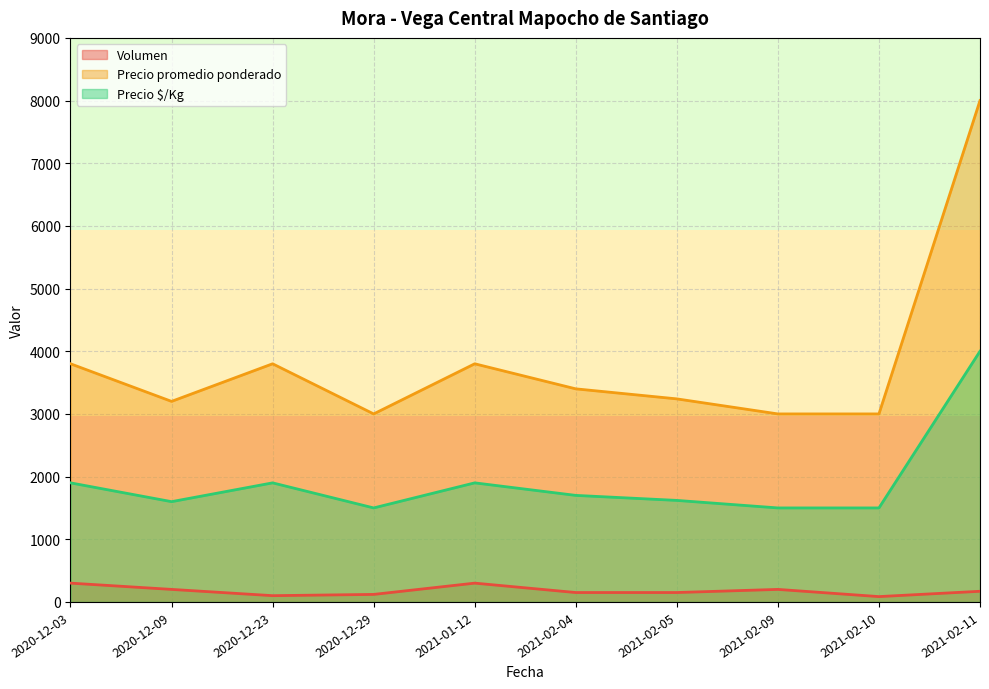

At which category is the sum across all series the highest?

2021-02-11